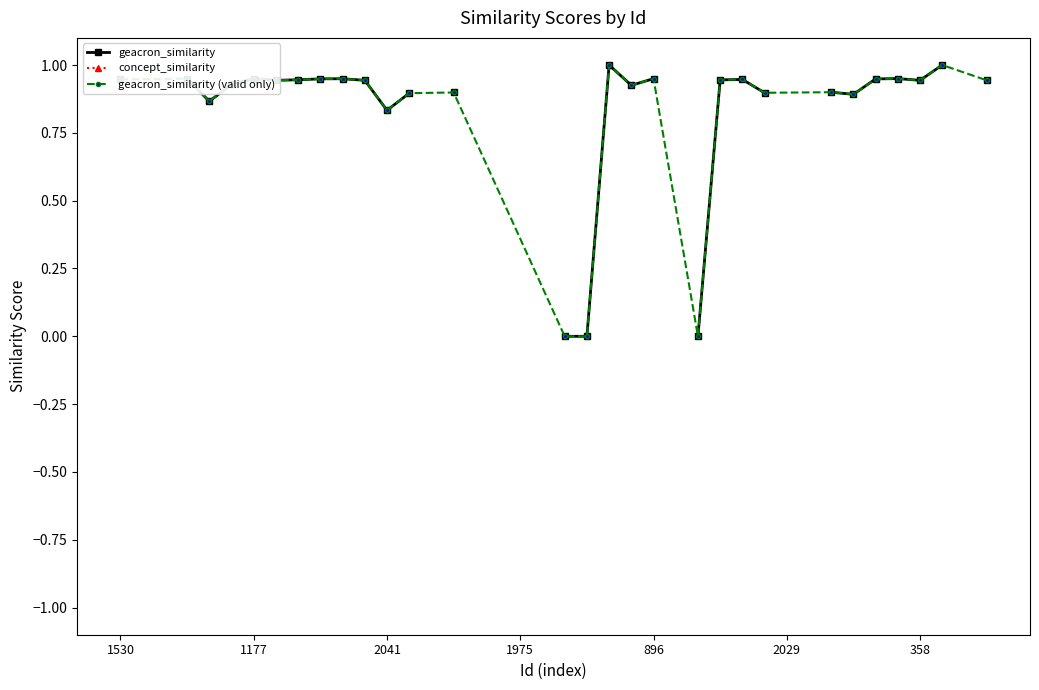

True or false: concept_similarity and geacron_similarity cross at least once.

False